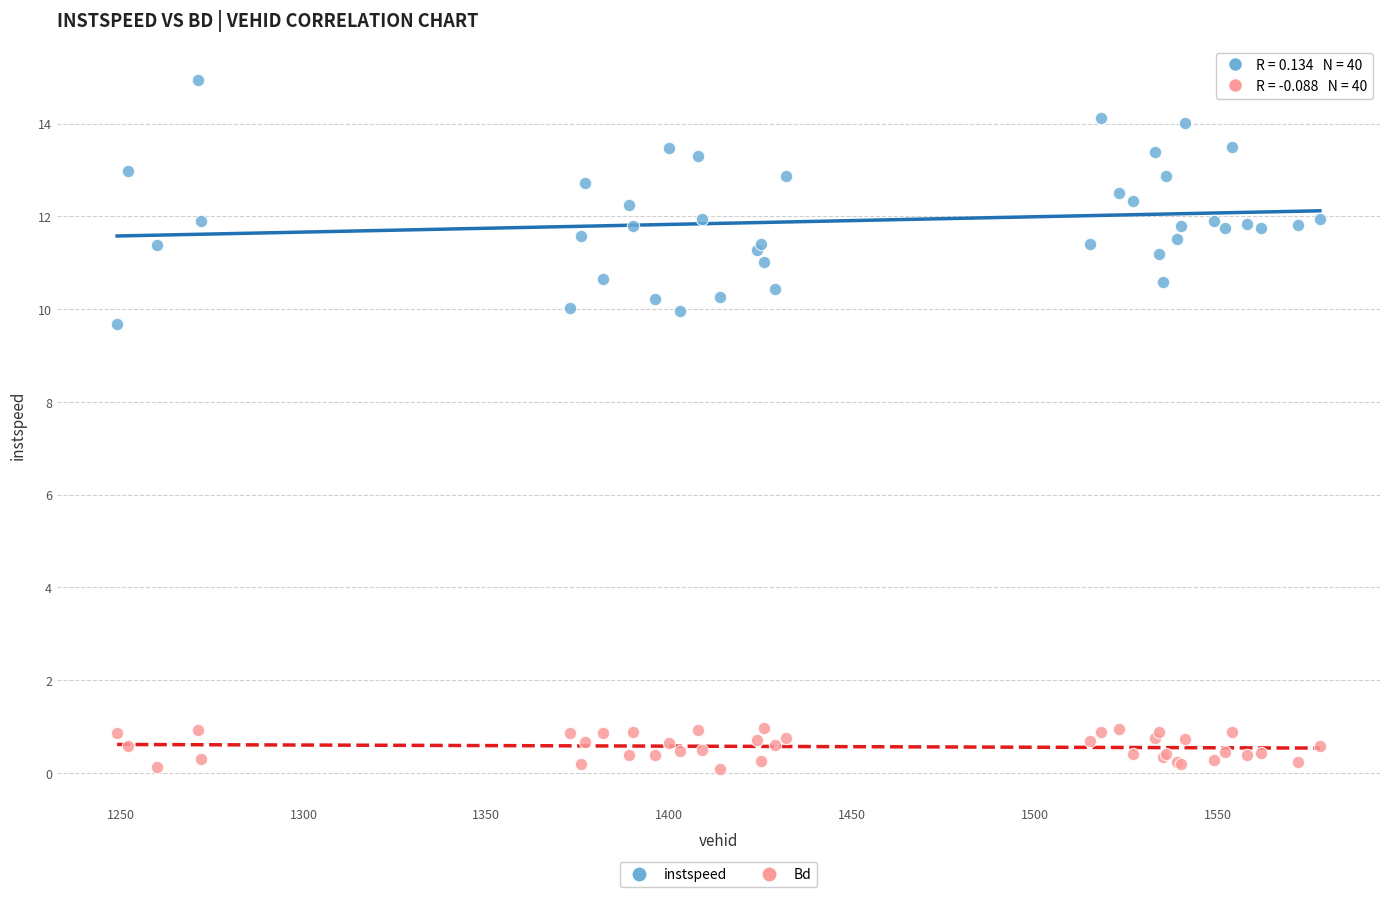

Across all series, what Y value is closest to 7?

9.7